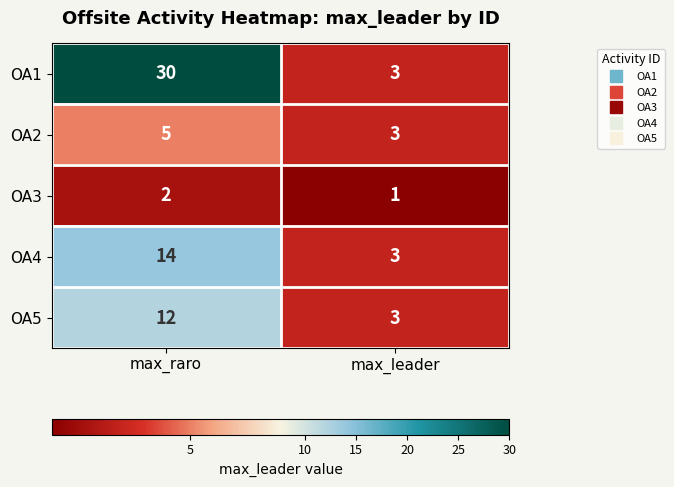

Which category has the highest value in the OA1 series?

max_raro